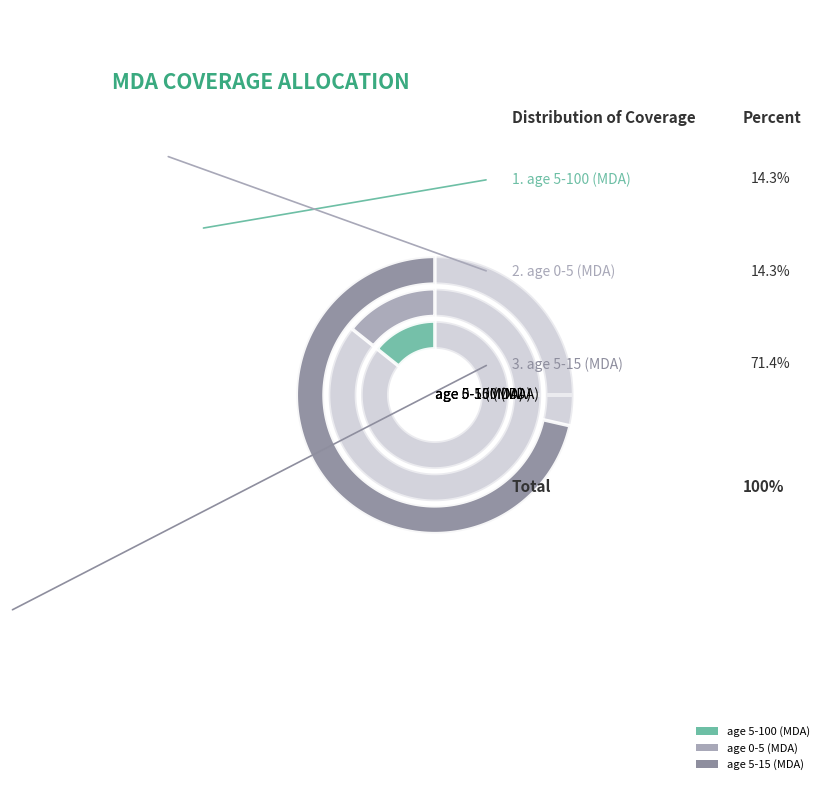

What is the change in value from age 0-5 (MDA) to age 5-15 (MDA)?

+0.6